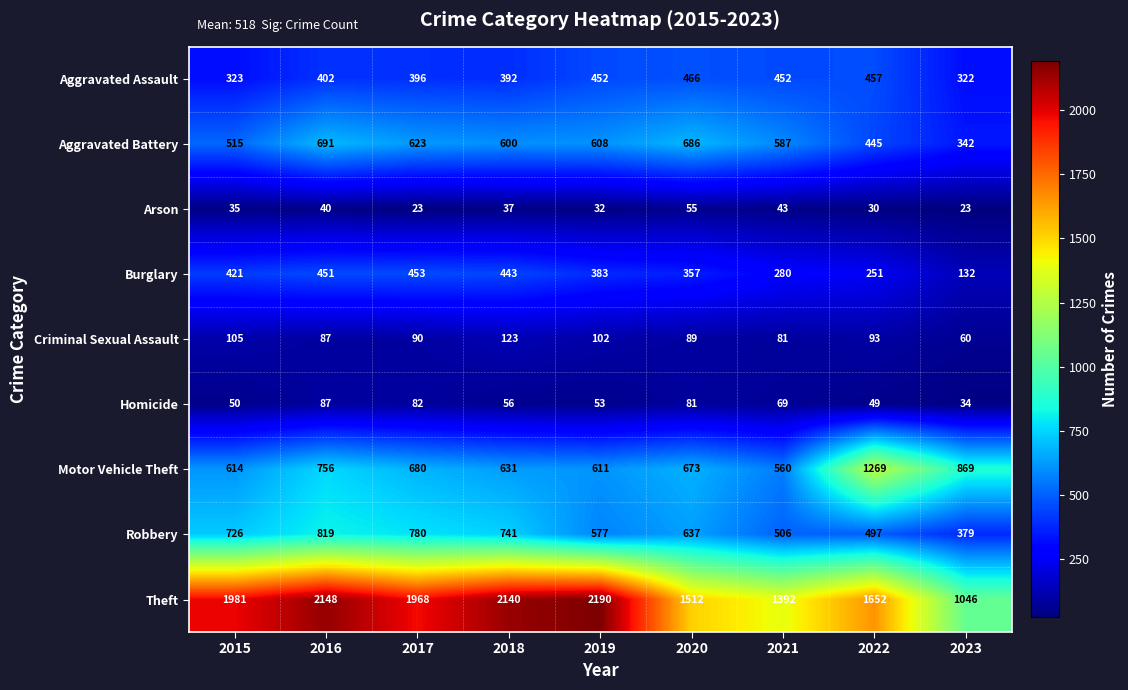

At which category does the chart reach its peak across all series?

2019